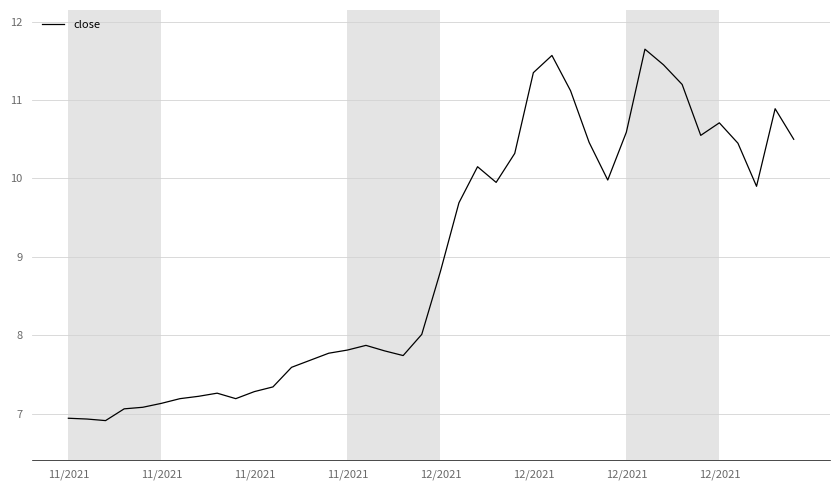

What is the greatest value displayed?

11.7